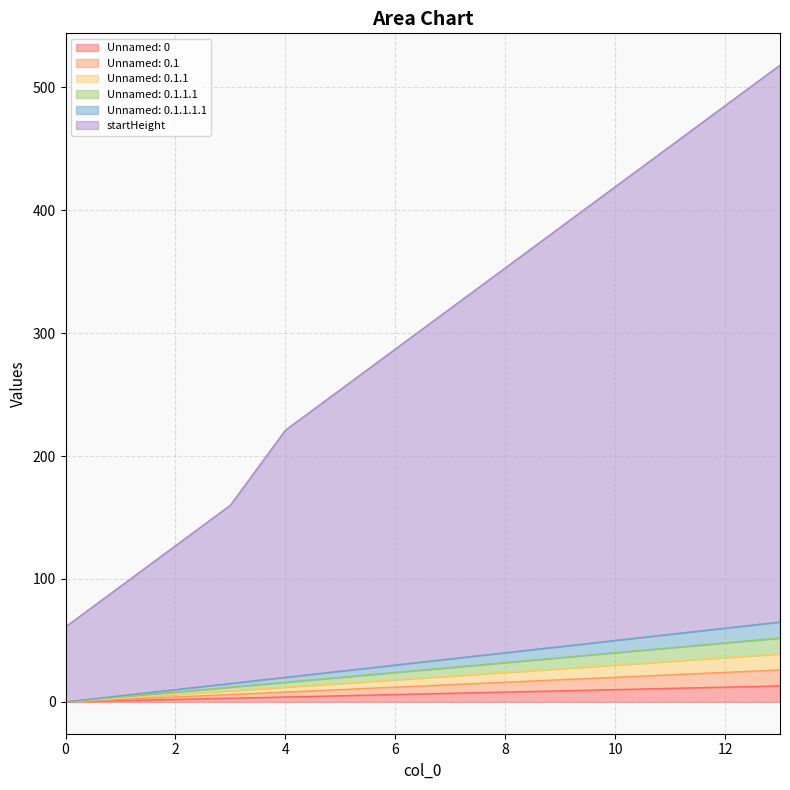

How many categories are shown in the chart?

14